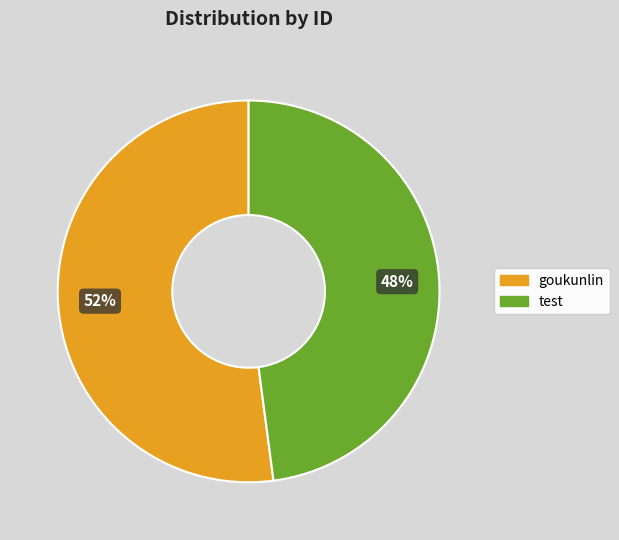

Approximately how many times larger is the value at test compared to goukunlin?

0.9